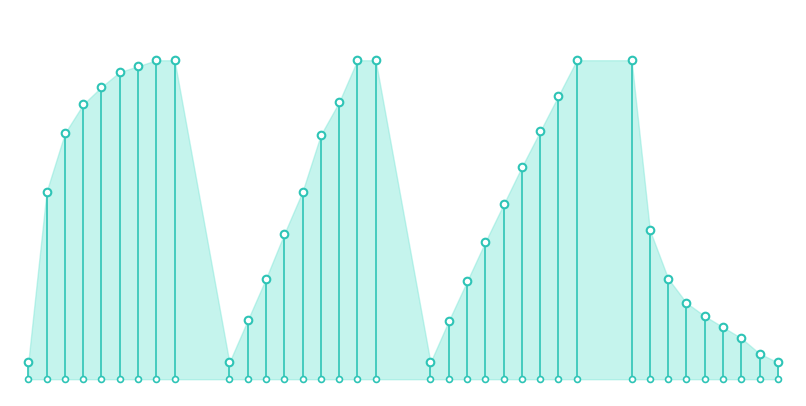

Approximately how many times larger is the value at 10 compared to 35?

0.9